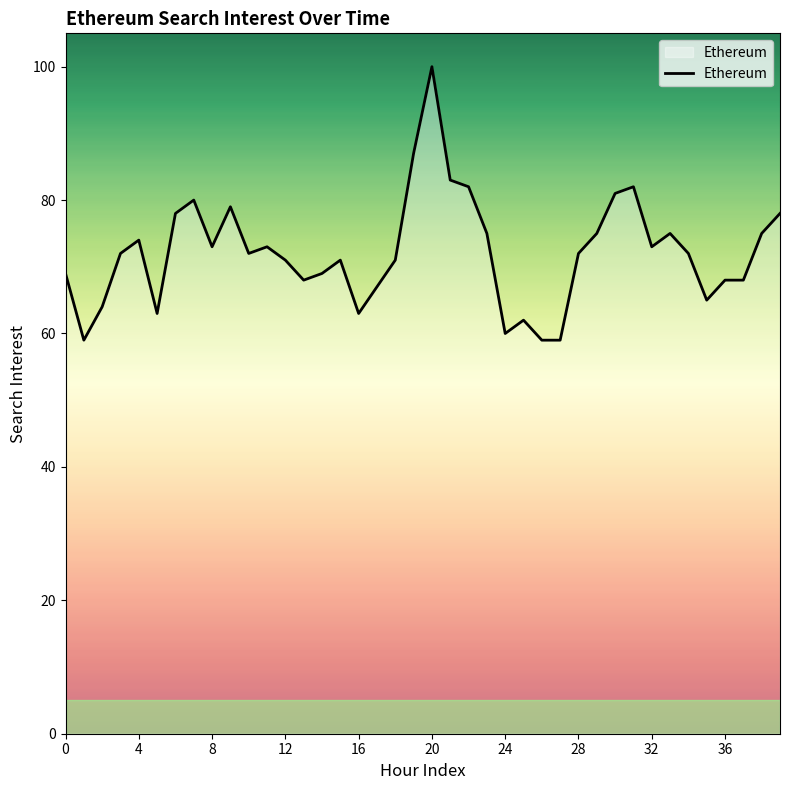

What is the difference between the maximum and minimum values?

41